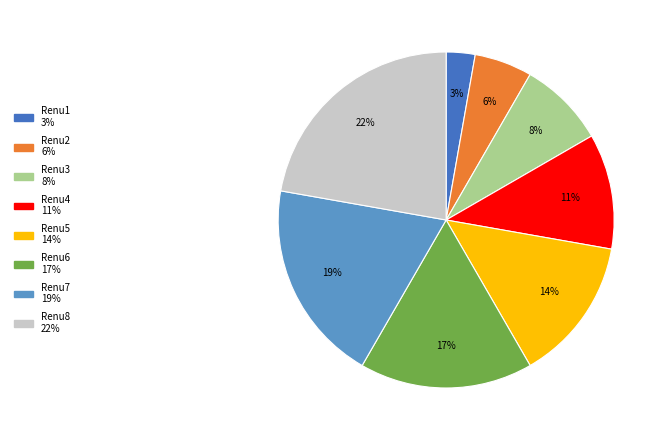

How many slices are in this pie chart?

8